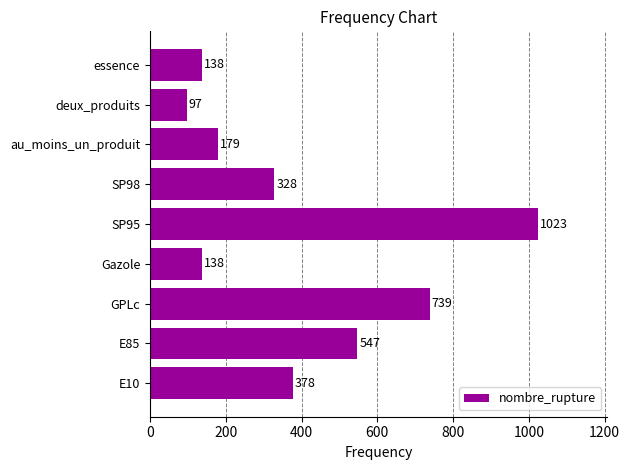

What is the difference between the values at SP95 and E85?

476